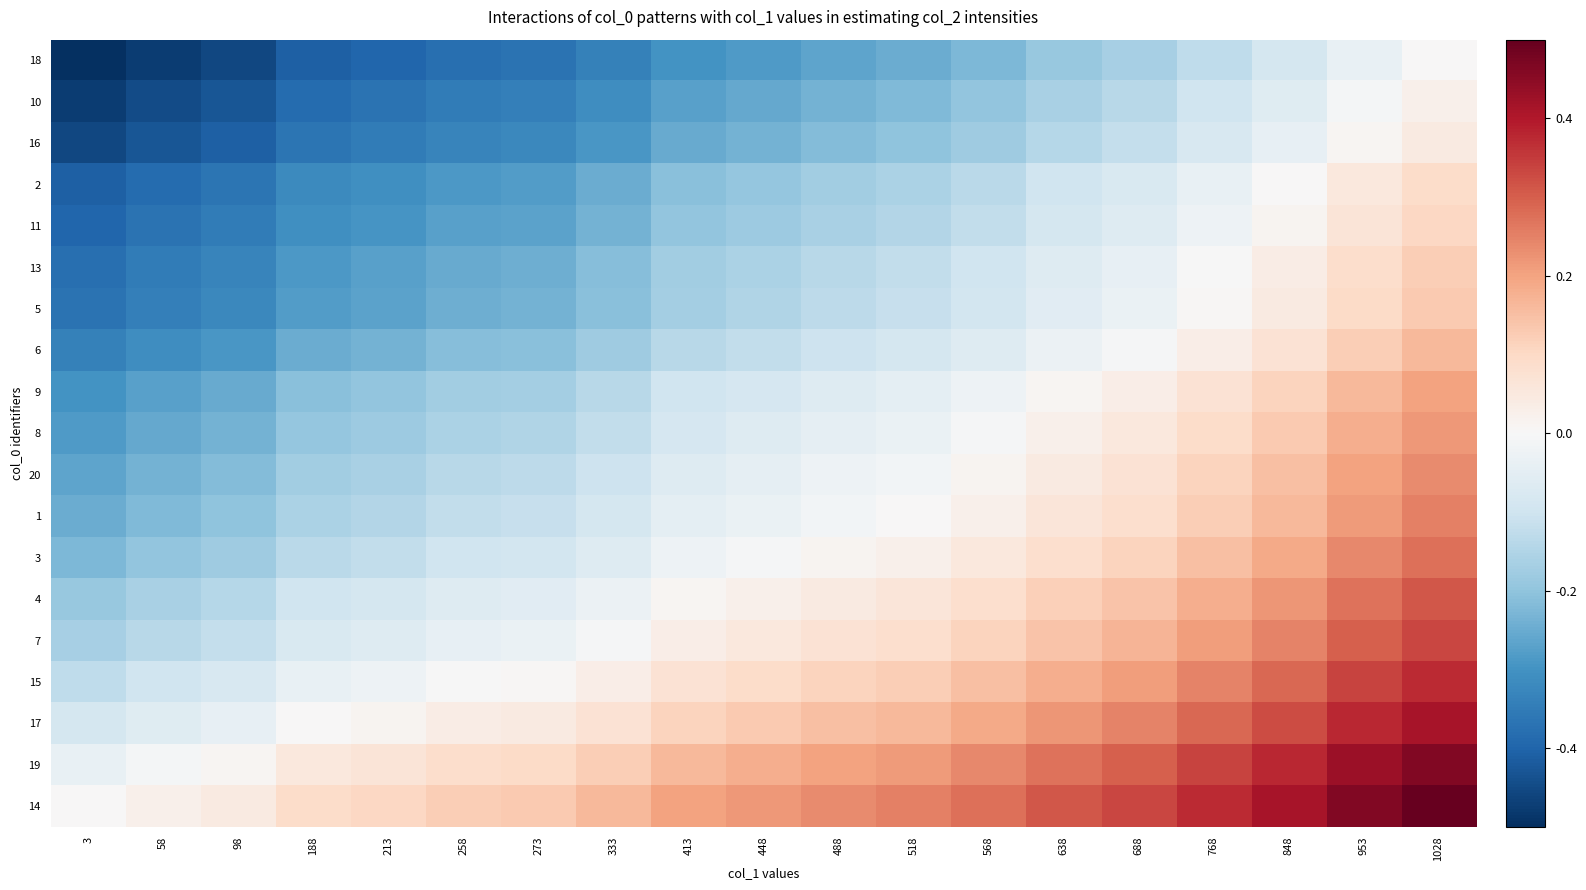

How many series are shown in this chart?

19